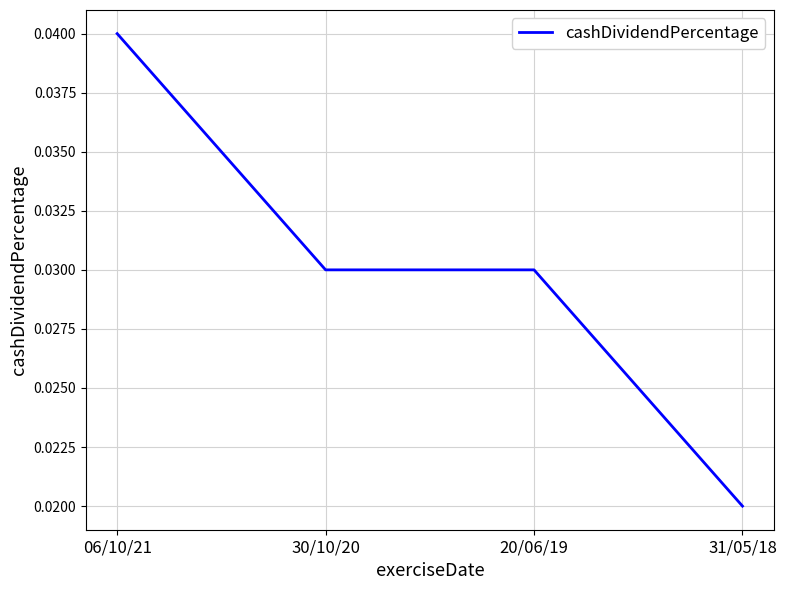

True or false: the data has more than 2 interior local peaks.

False